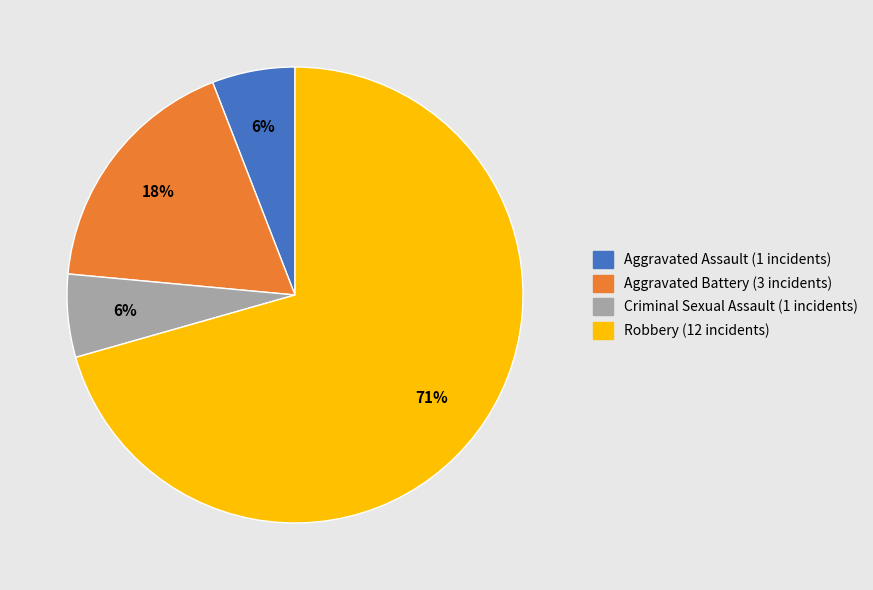

What is the majority slice?

Robbery